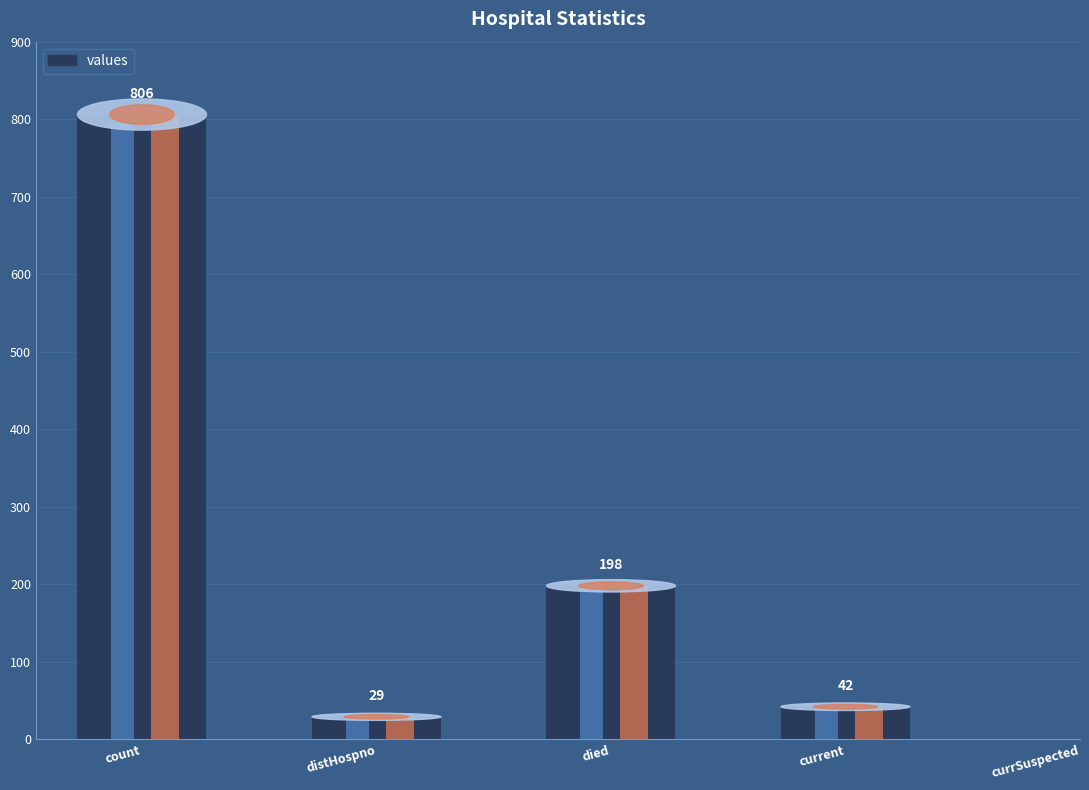

Which category has the highest value across all series?

count